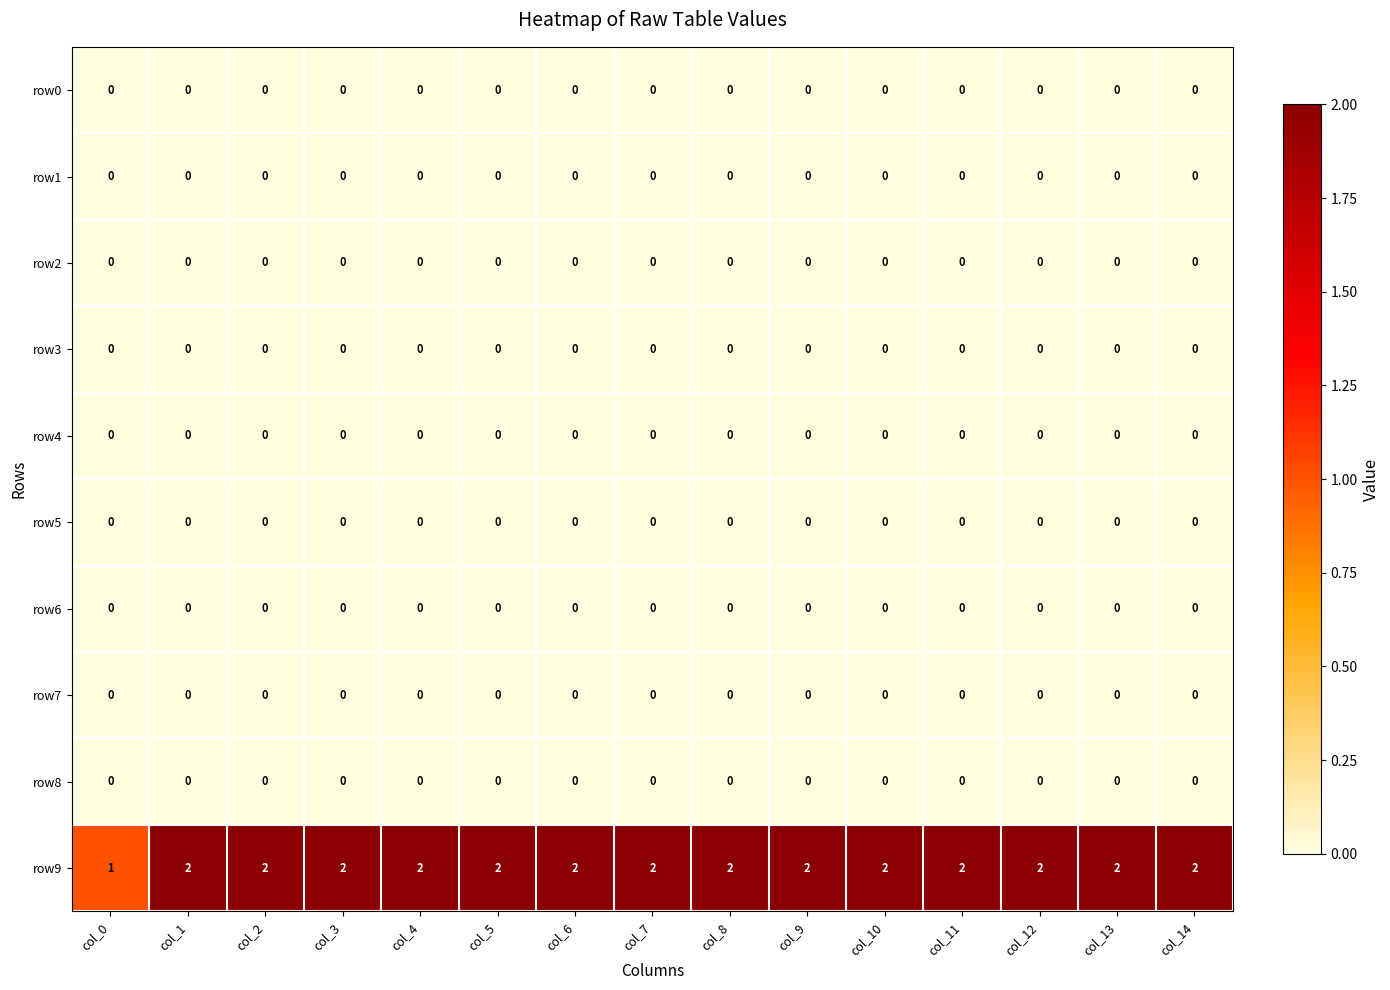

Is it true that row3 equals 0 at col_13?

True